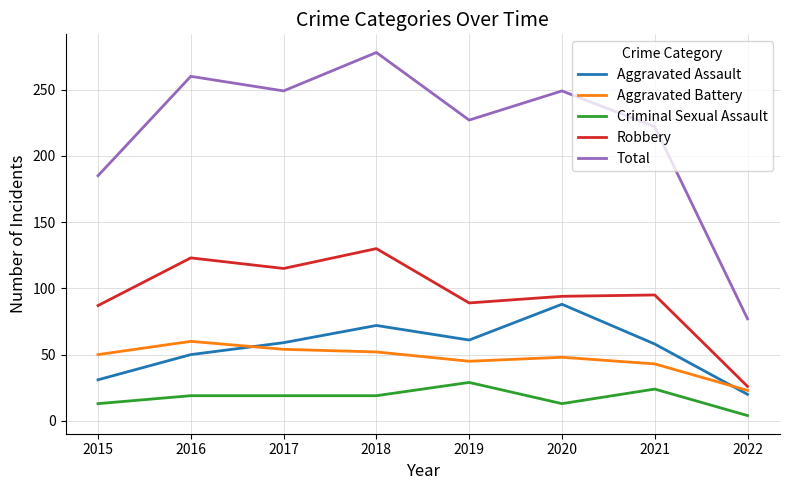

What is the difference between the maximum and minimum values in the Aggravated Battery series?

37